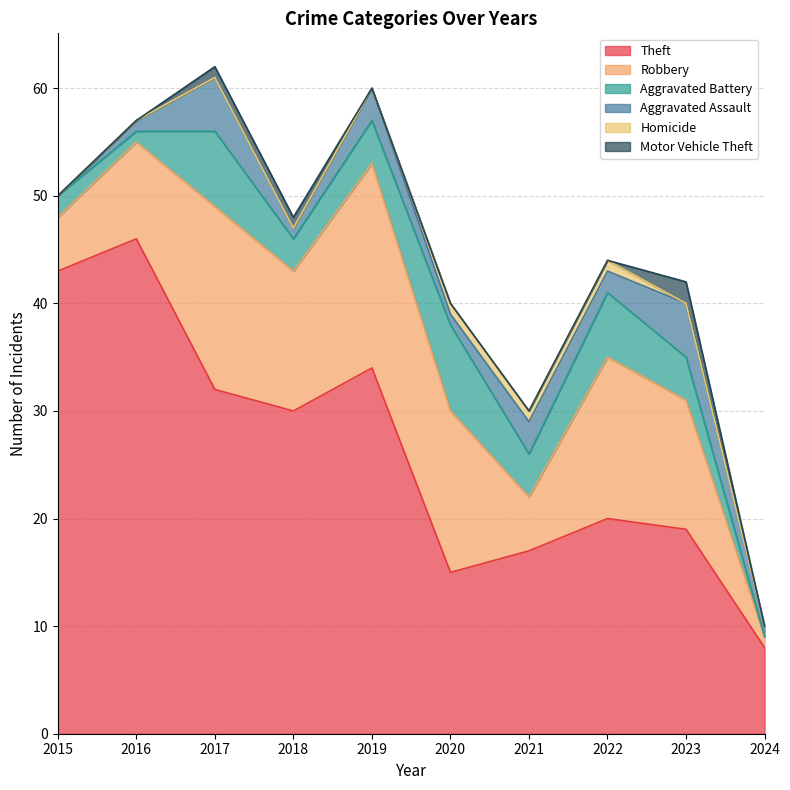

What is the minimum value for Theft?

8